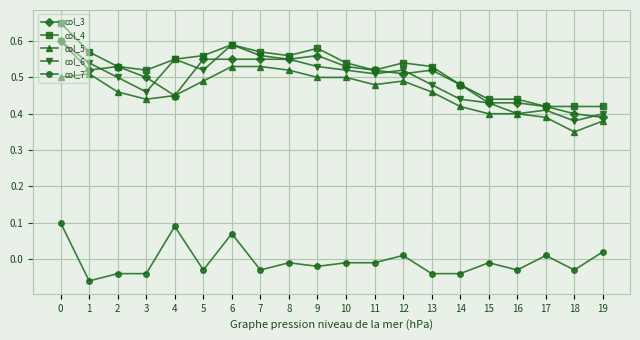

The value of col_6 at 0 is 0.2. True or false?

False